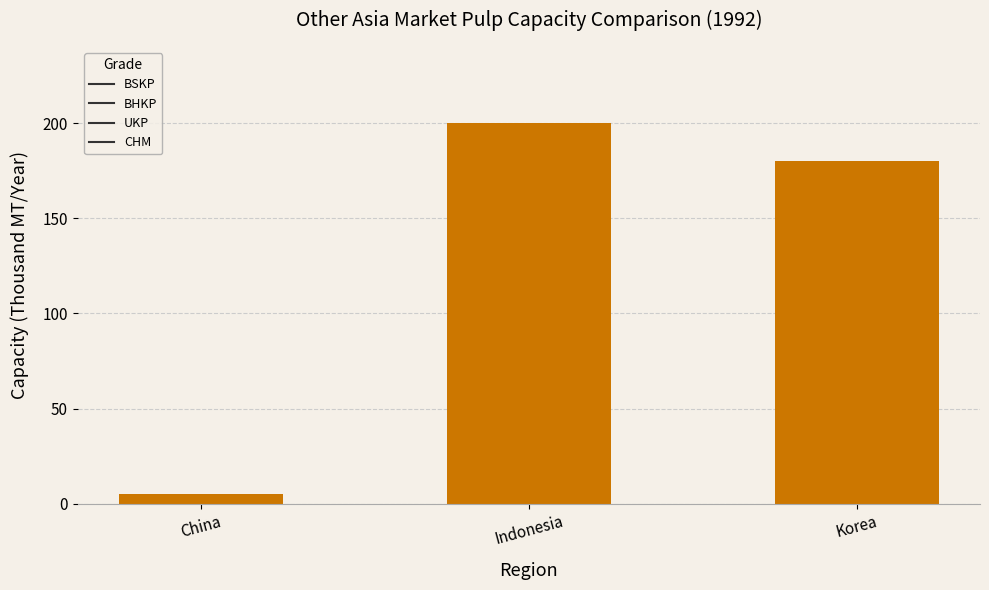

What is the sum of all values?

385